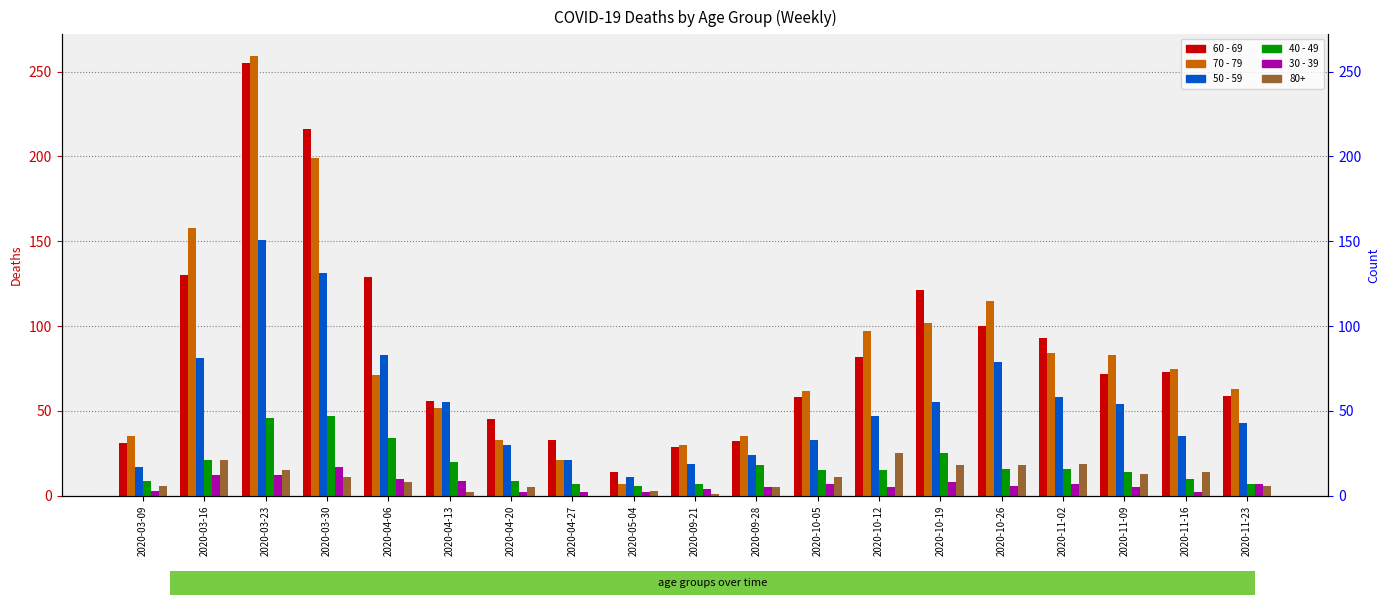

Is it true that 60 - 69 equals 129 at 2020-04-06?

True